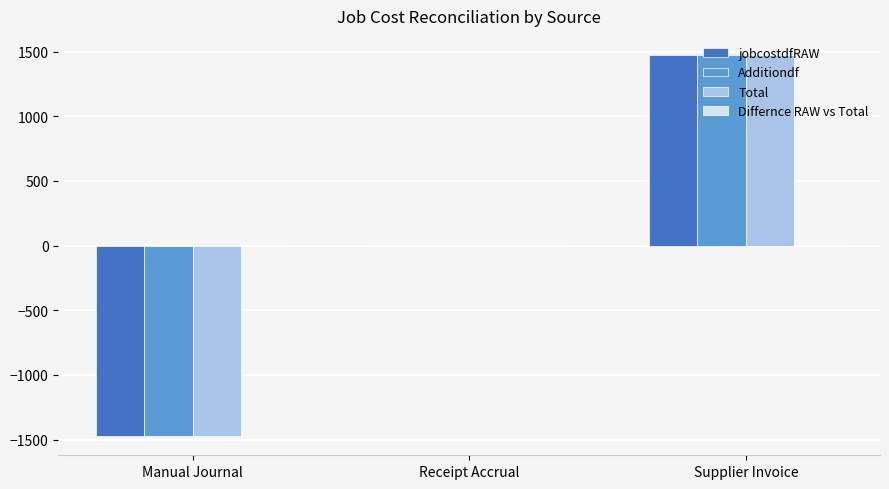

The Additiondf series shows 1473.5 at Supplier Invoice. True or false?

True